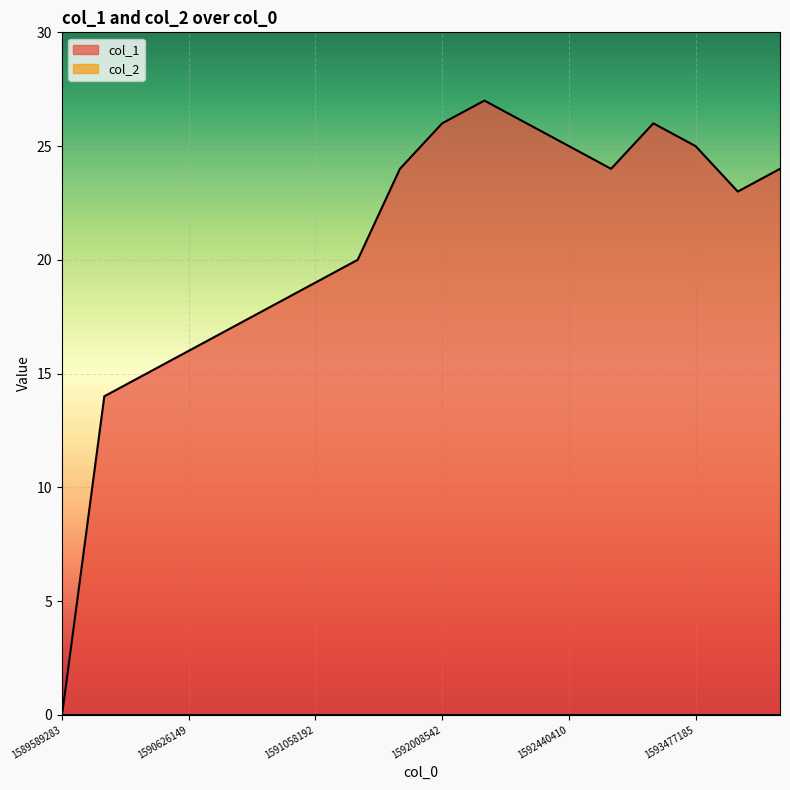

Rank the categories by value from highest to lowest.

1592267552, 1592008542, 1592353971, 1593045170, 1592440410, 1593477185, 1591749276, 1592872379, 1594773190, 1594254791, 1591317290, 1591058192, 1590798871, 1590712487, 1590626149, 1590539677, 1590194094, 1589589283